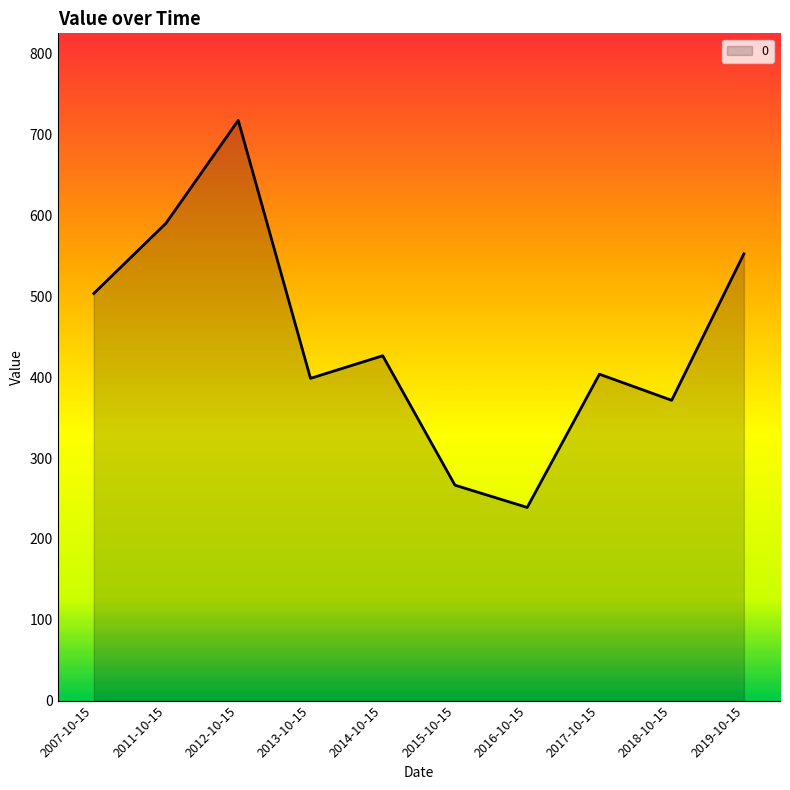

Where is the first local minimum?

2013-10-15